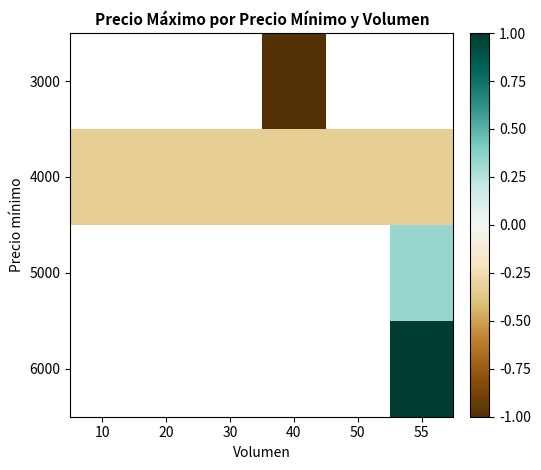

What is the spread (max minus min) of values at 40?

0.7